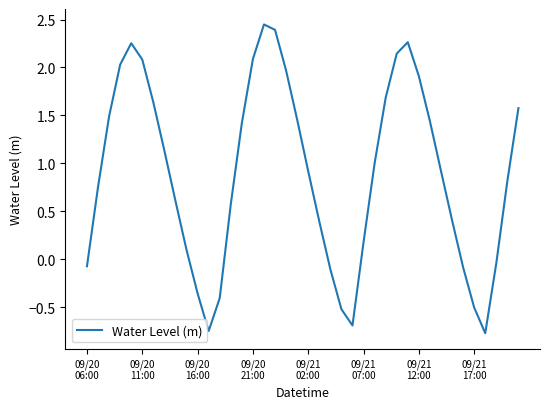

What is the minimum value shown in the chart?

-0.8